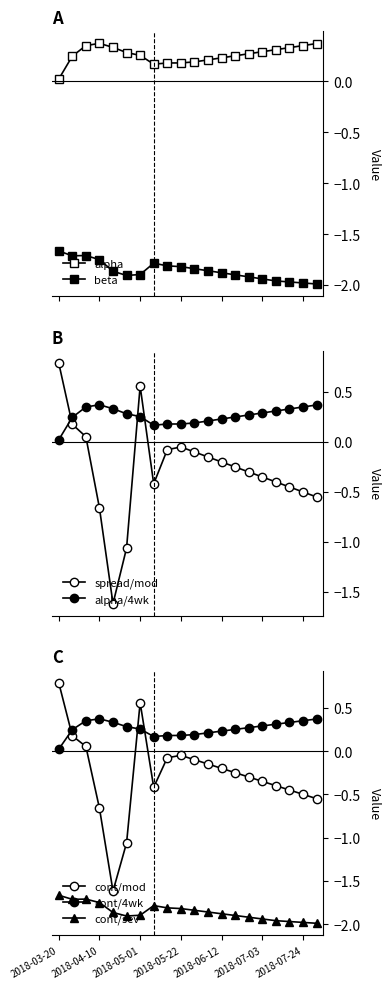

How many data points in spread/mod are less than 0?

16